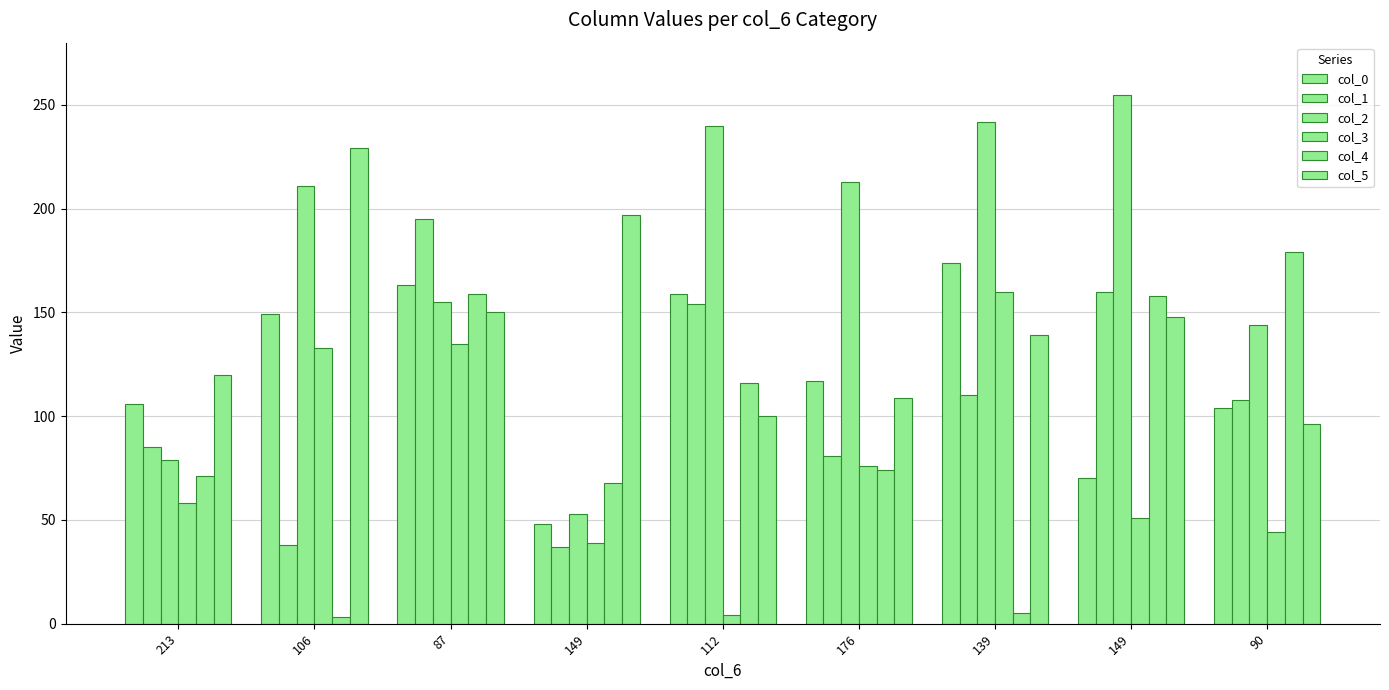

How many bars are there in each group?

6